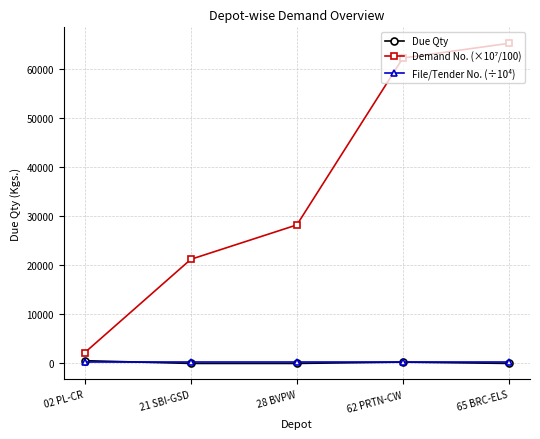

What is the sum of the Due Qty values at 65 BRC-ELS and 28 BVPW?

-2.0